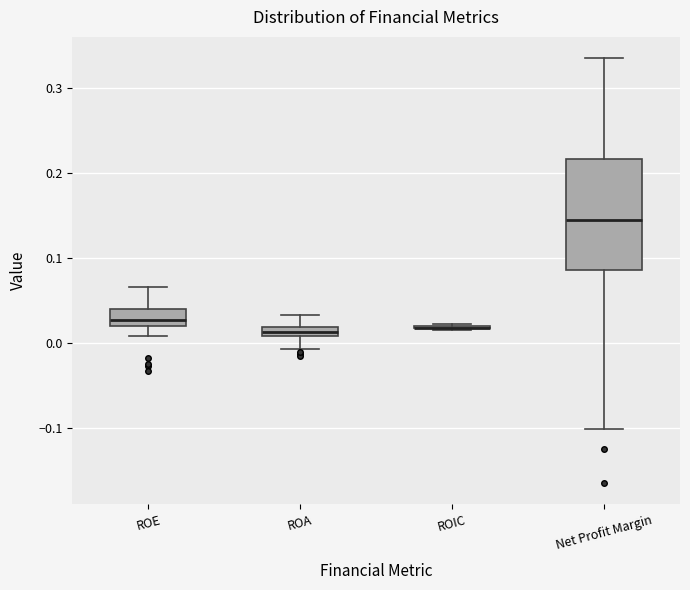

Which box is the tallest, from its lower edge to its upper edge?

Net Profit Margin